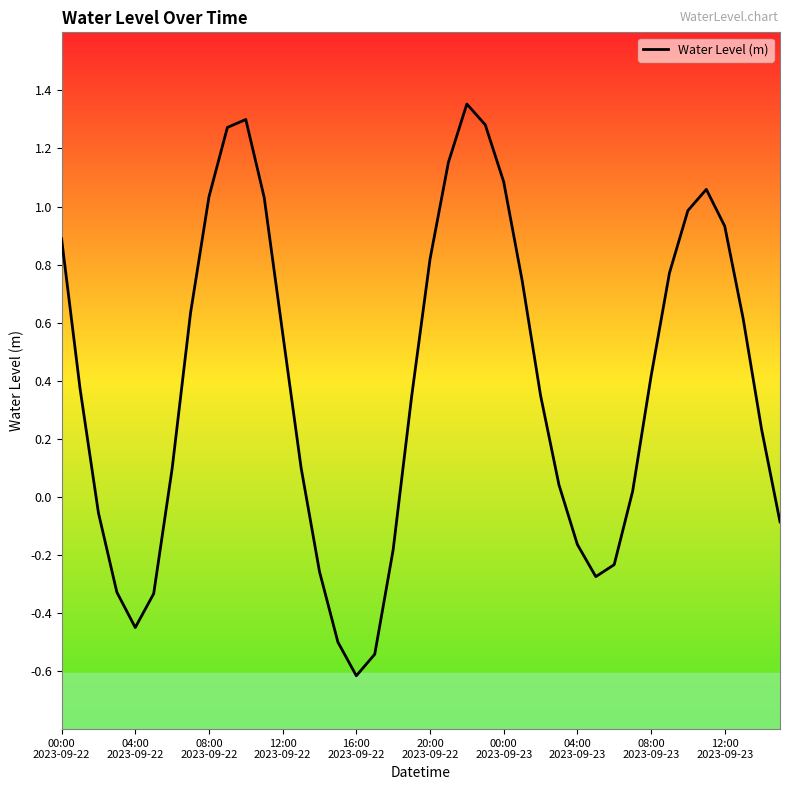

What is the minimum value shown in the chart?

-0.6